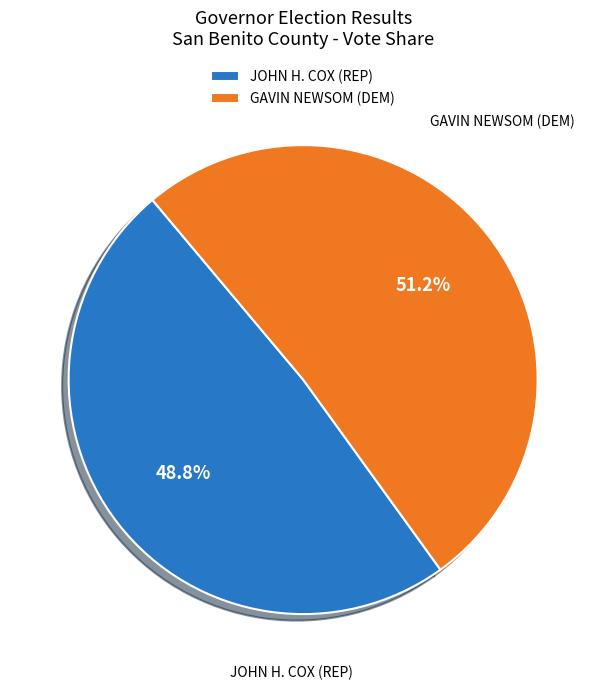

Approximately how many times larger is the value at JOHN H. COX (REP) compared to GAVIN NEWSOM (DEM)?

1.0